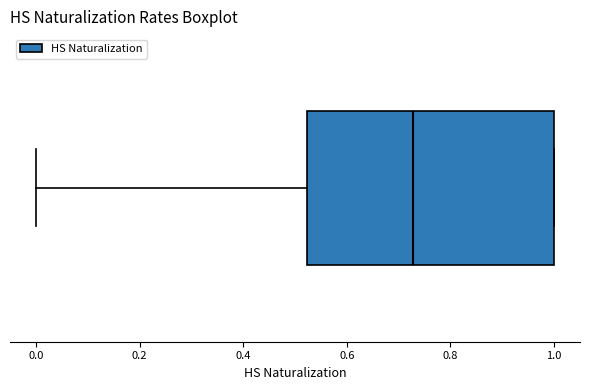

Where does the median line of the box sit on the x-axis? The values are not printed on the chart, so give them approximately, as read against the axis.

0.72